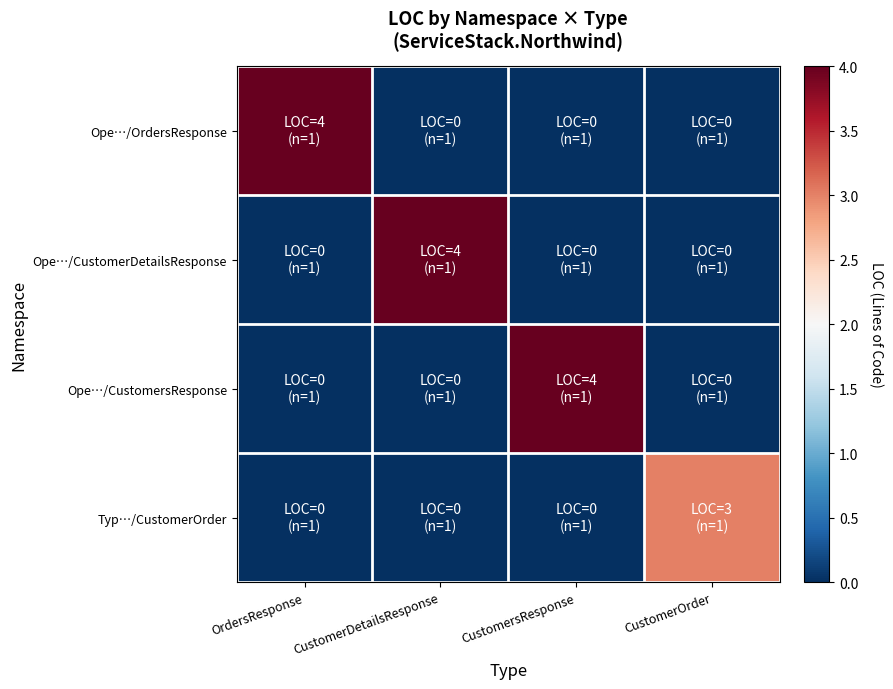

Reading left to right, what are all the values shown in this chart?

Ope…/OrdersResponse: OrdersResponse=4	CustomerDetailsResponse=0	CustomersResponse=0	CustomerOrder=0
Ope…/CustomerDetailsResponse: OrdersResponse=0	CustomerDetailsResponse=4	CustomersResponse=0	CustomerOrder=0
Ope…/CustomersResponse: OrdersResponse=0	CustomerDetailsResponse=0	CustomersResponse=4	CustomerOrder=0
Typ…/CustomerOrder: OrdersResponse=0	CustomerDetailsResponse=0	CustomersResponse=0	CustomerOrder=3